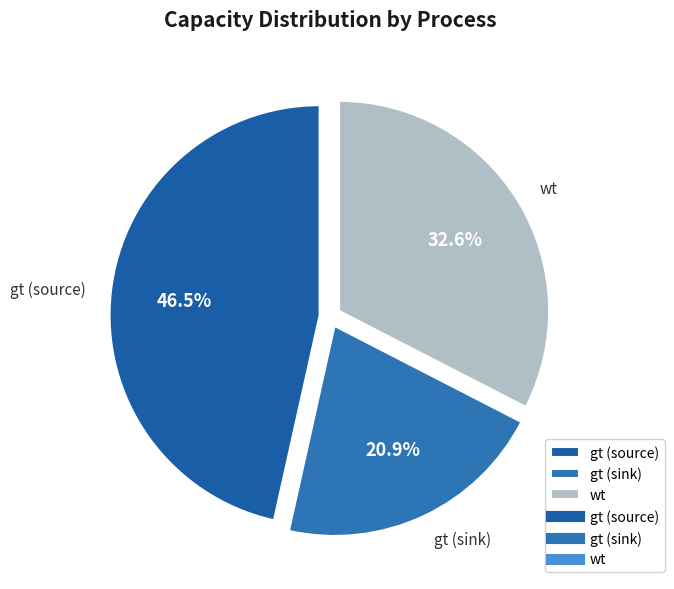

To the nearest percent, what is the average slice percentage?

33%